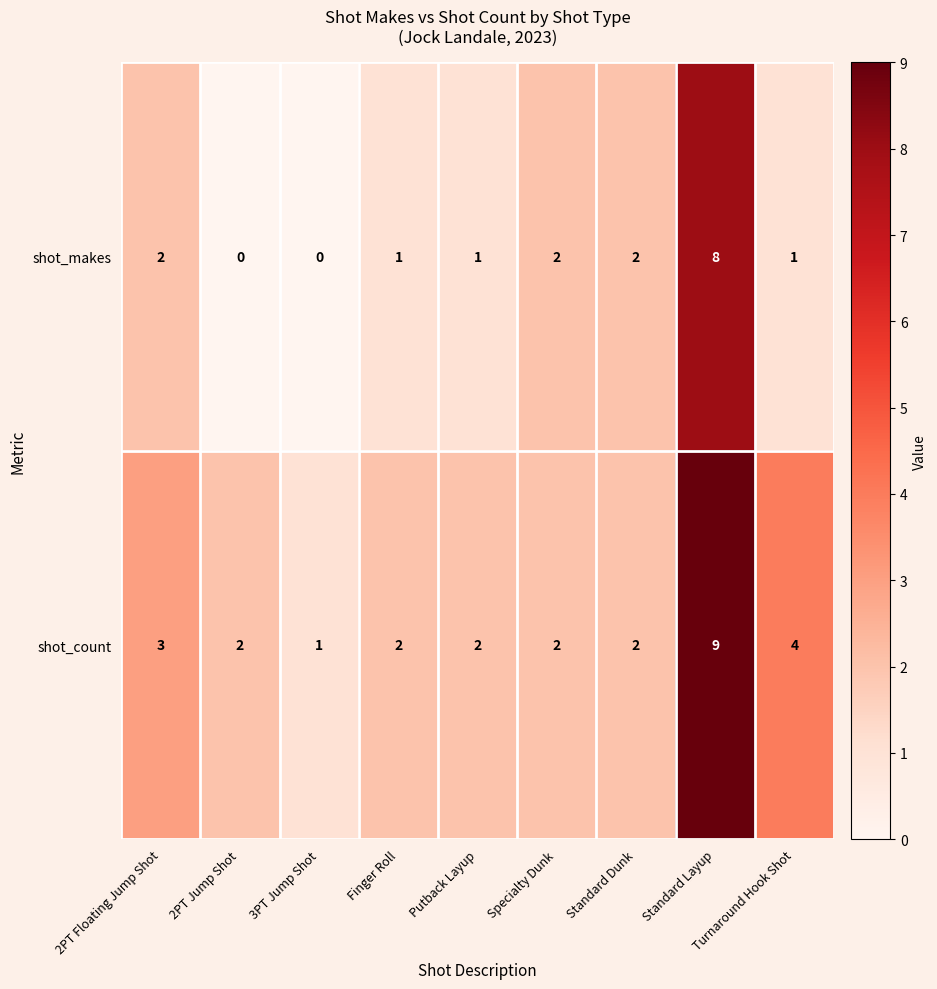

Rank the series at 2PT Jump Shot from lowest to highest value.

shot_makes, shot_count